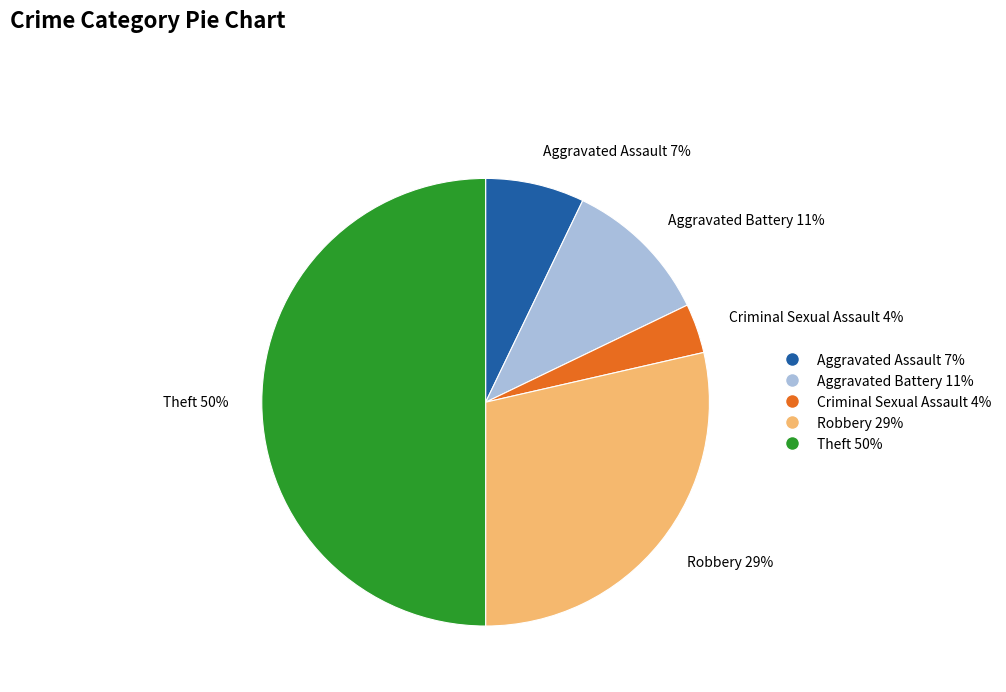

Which slice is the largest?

Theft